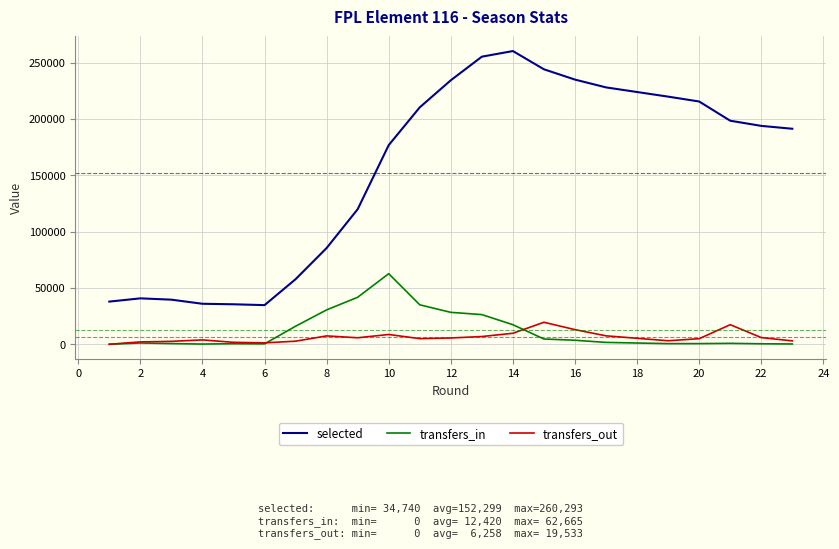

What is the minimum value for selected?

34740